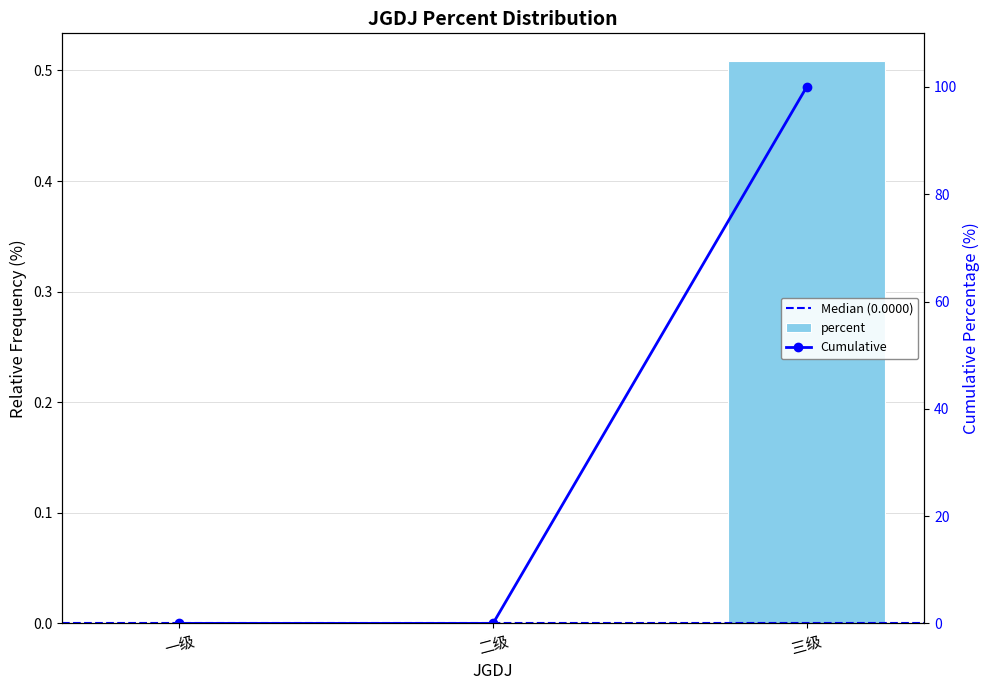

What is the sum of all values?

0.5